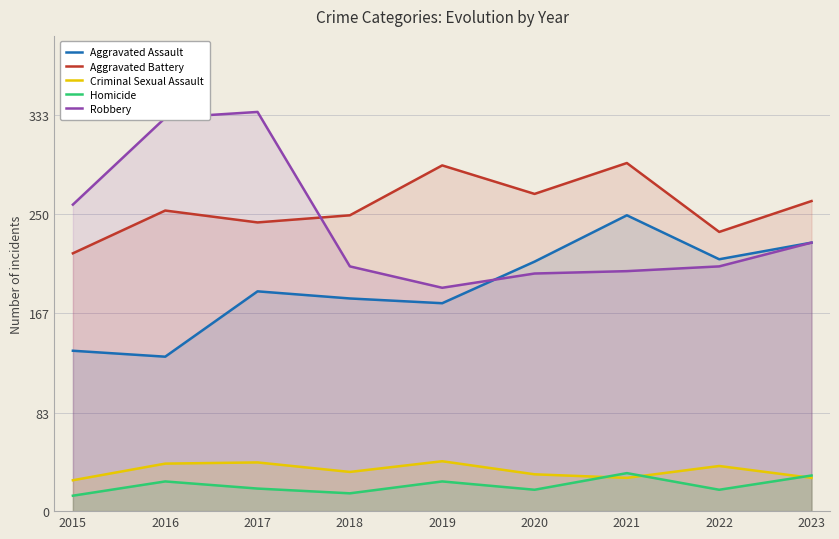

True or false: Robbery and Criminal Sexual Assault intersect in this chart.

False